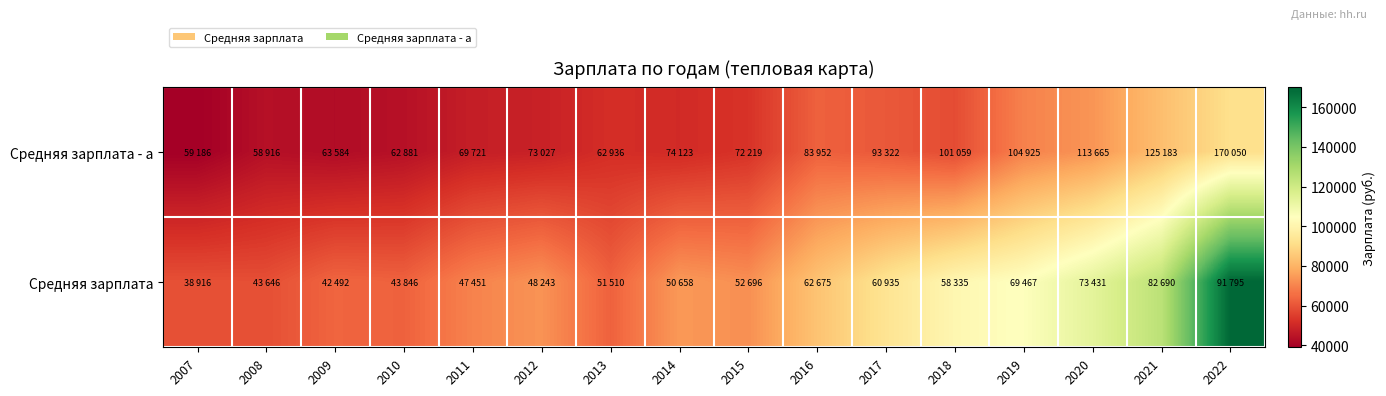

Reading right to left, extract all data points from this chart.

Средняя зарплата - a: 2022=91795	2021=82690	2020=73431	2019=69467	2018=58335	2017=60935	2016=62675	2015=52696	2014=50658	2013=51510	2012=48243	2011=47451	2010=43846	2009=42492	2008=43646	2007=38916
Средняя зарплата: 2022=170050	2021=125183	2020=113665	2019=104925	2018=101059	2017=93322	2016=83952	2015=72219	2014=74123	2013=62936	2012=73027	2011=69721	2010=62881	2009=63584	2008=58916	2007=59186